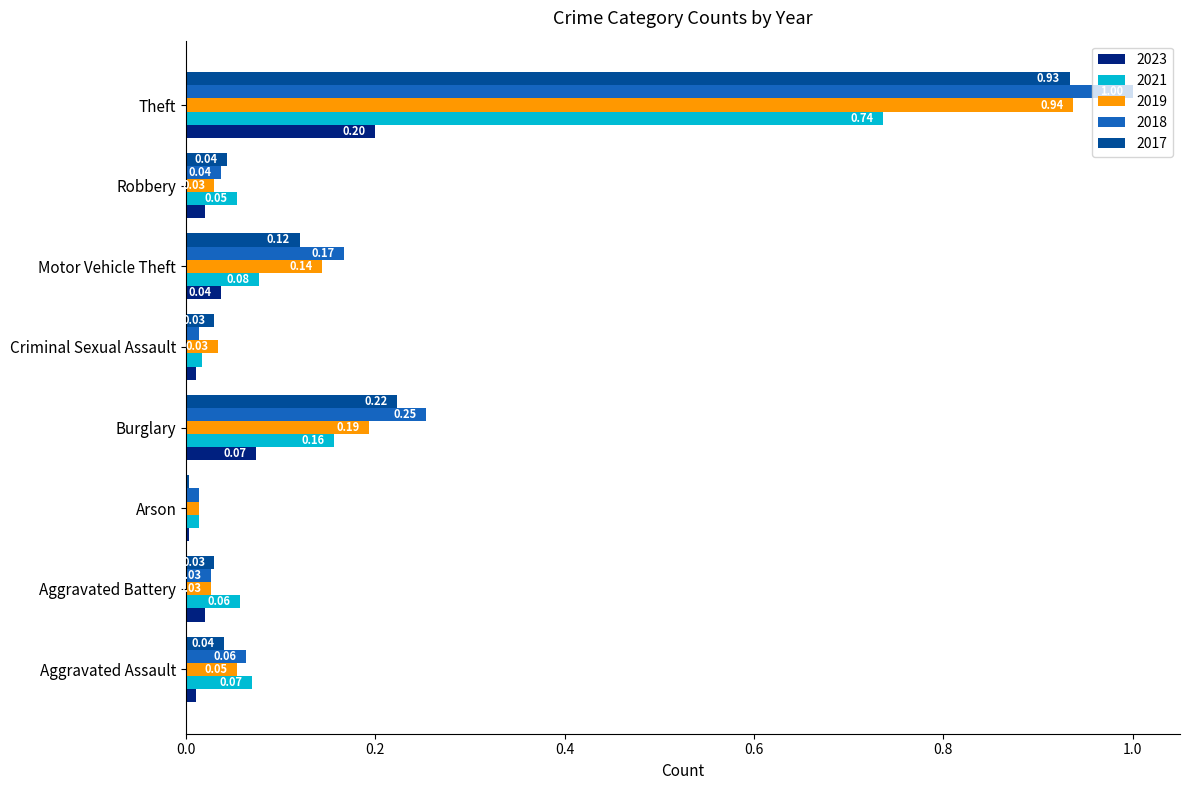

Which series has the largest range (max minus min)?

2018